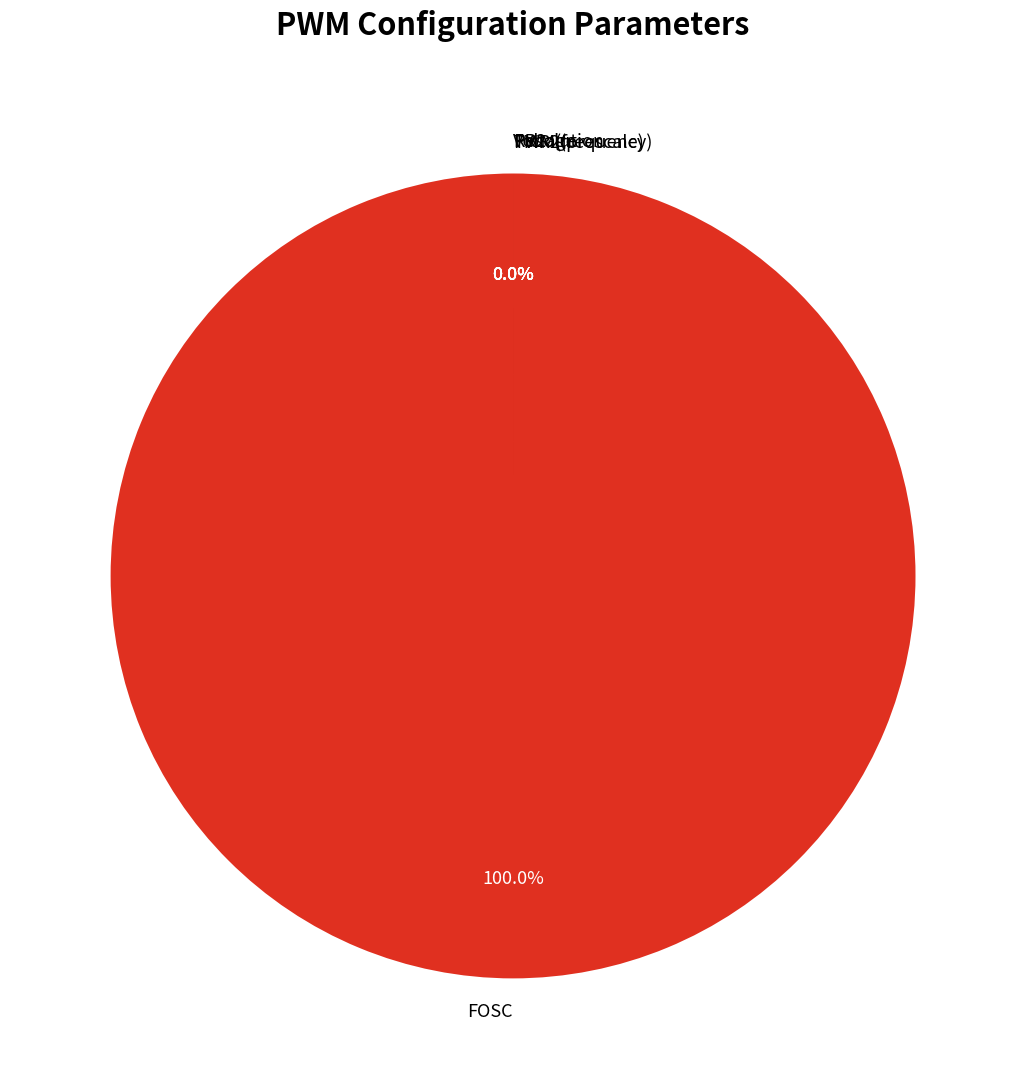

Count the number of slices in the pie.

7